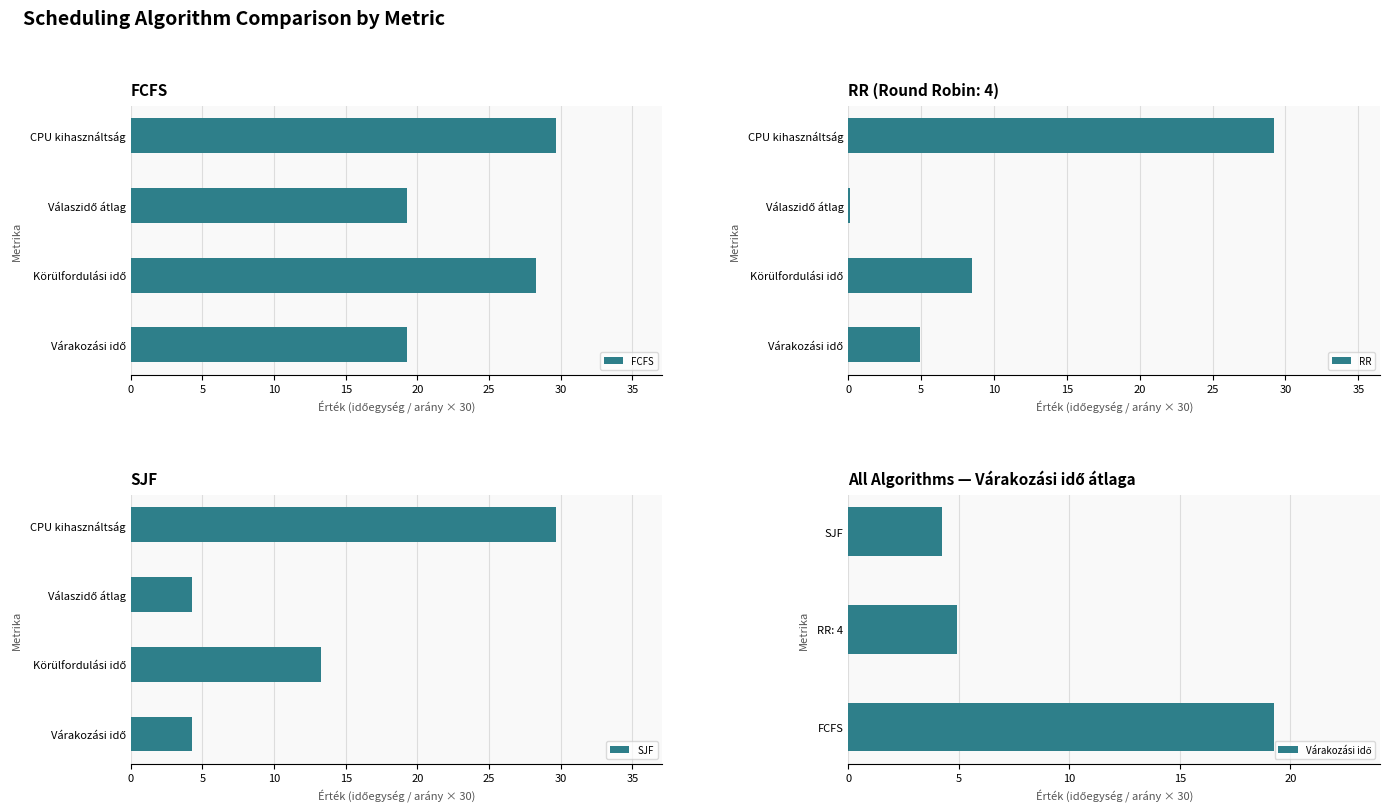

What is the maximum value for RR?

29.2